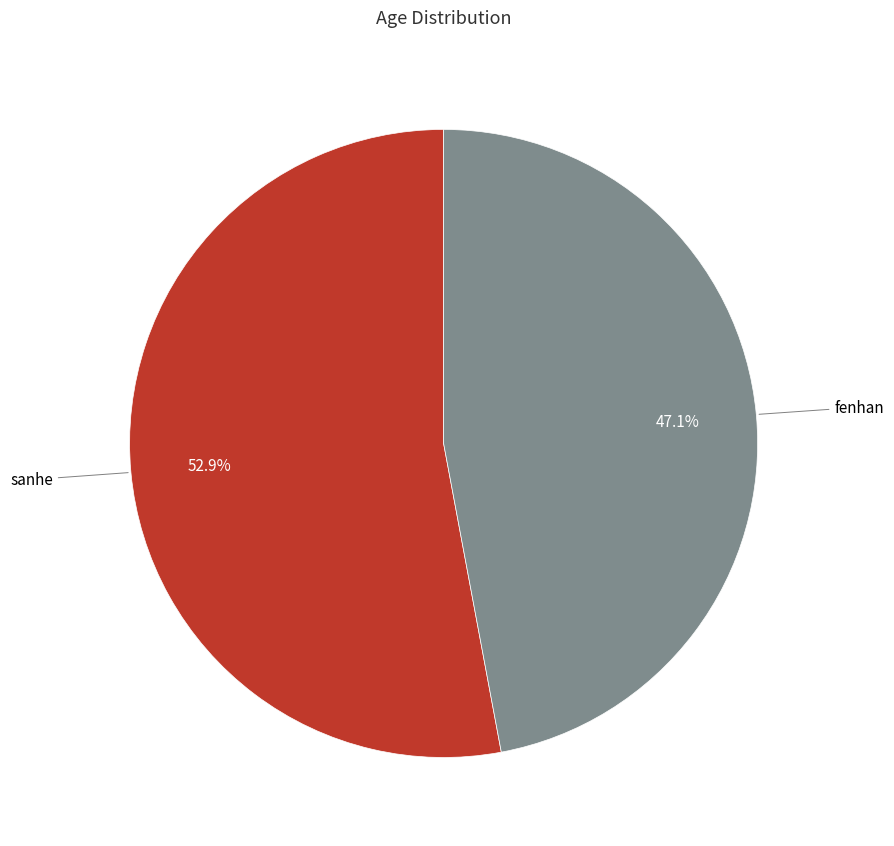

How many slices are in this pie chart?

2